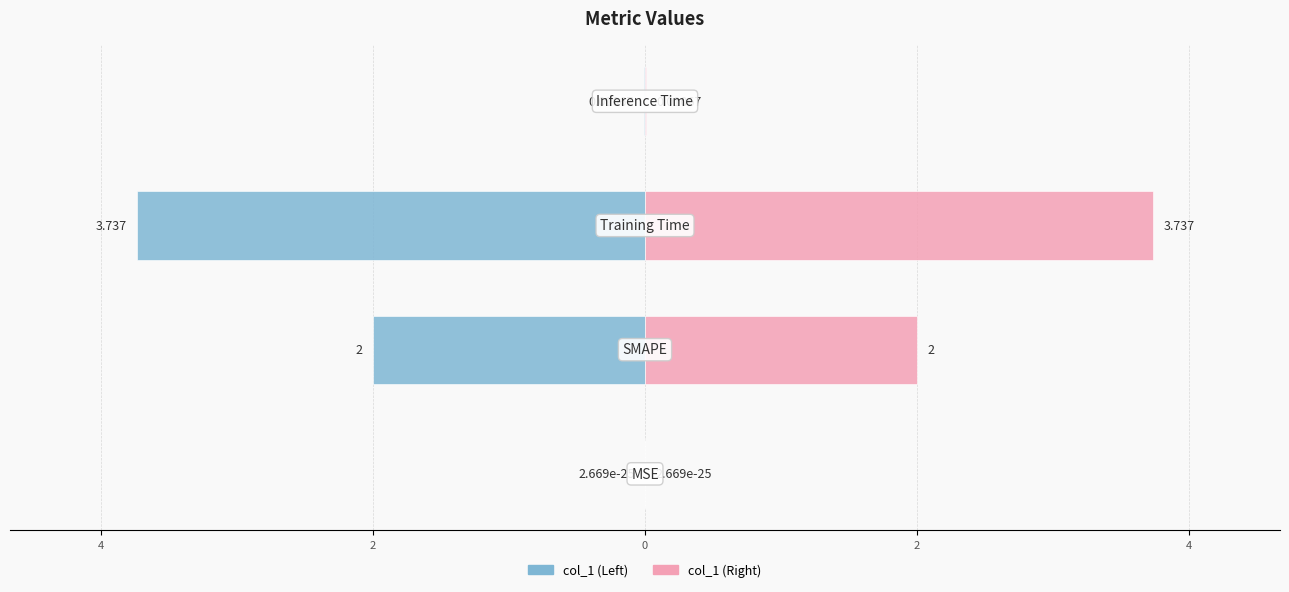

How many bars are there in each group?

2